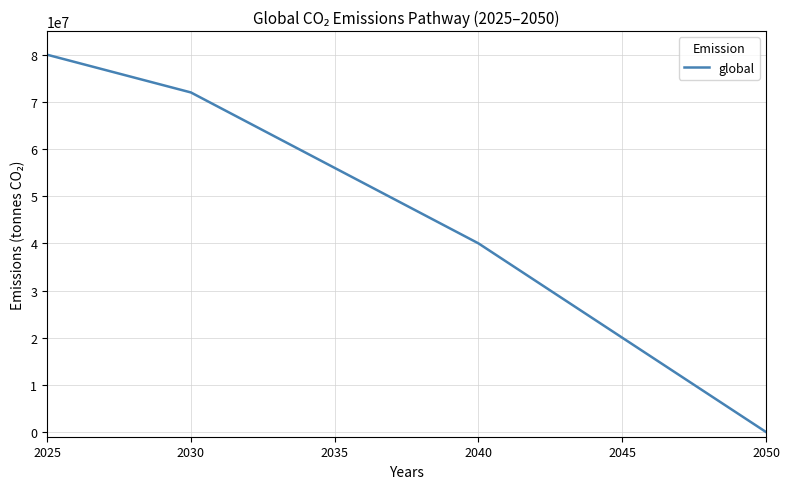

What is the greatest value displayed?

80000000